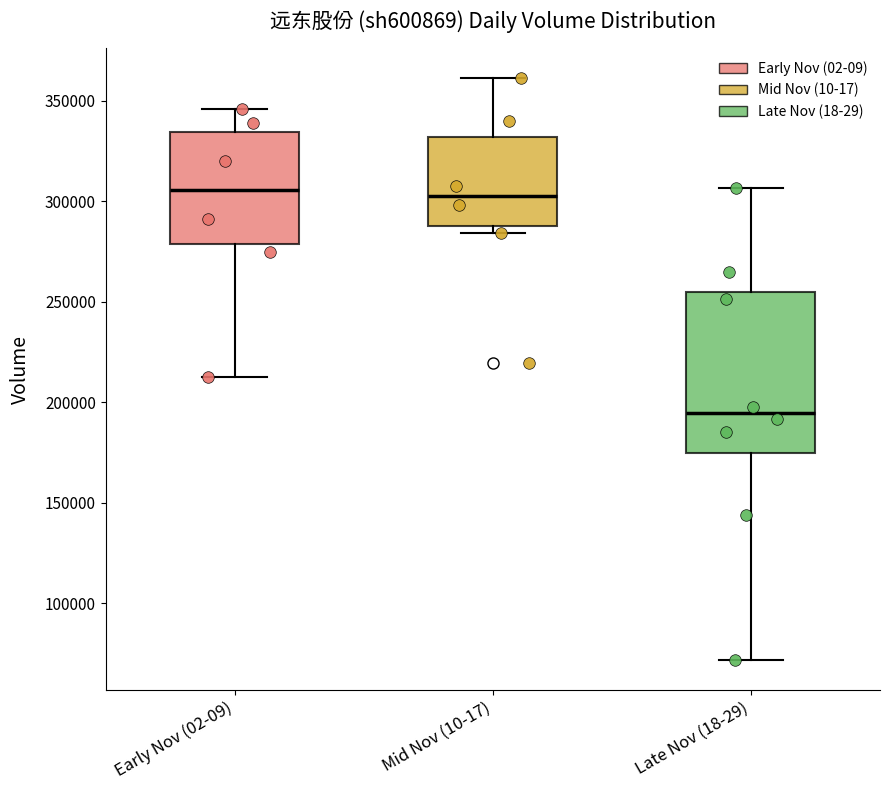

Where does the lower whisker of the box for Early Nov (02-09) end on the y-axis? The values are not printed on the chart, so give them approximately, as read against the axis.

215000